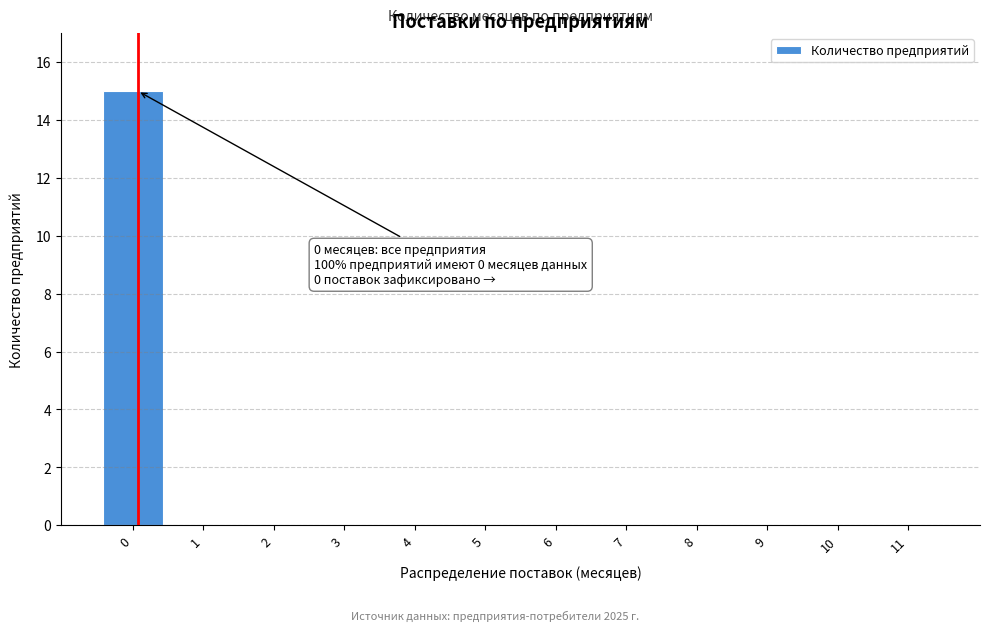

Reading left to right, extract all data points from this chart.

0=15	1=0	2=0	3=0	4=0	5=0	6=0	7=0	8=0	9=0	10=0	11=0